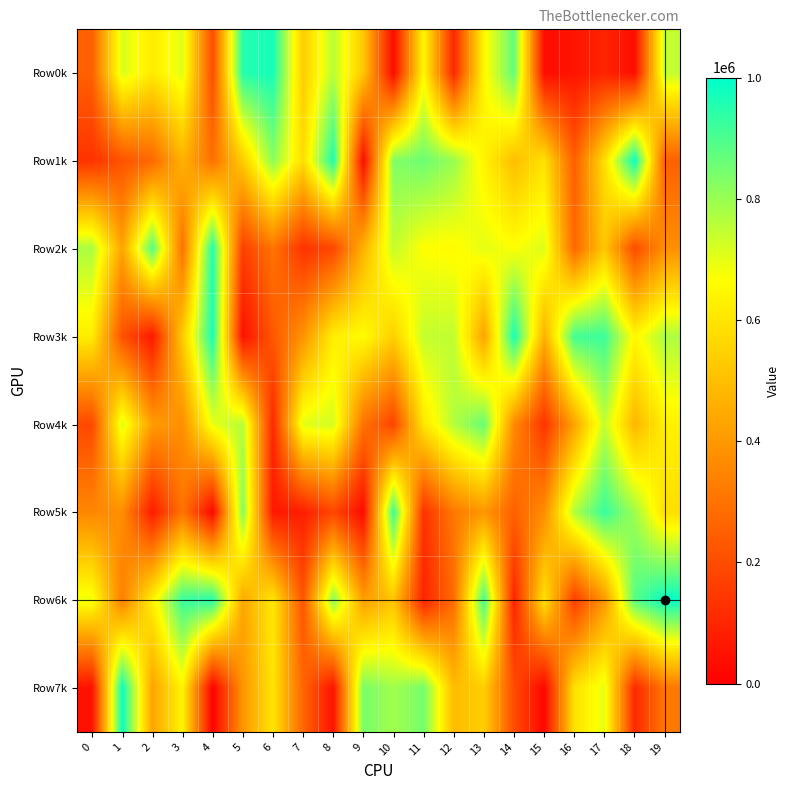

At 6, list the series in order from largest to smallest.

Row0k, Row1k, Row6k, Row7k, Row2k, Row3k, Row4k, Row5k